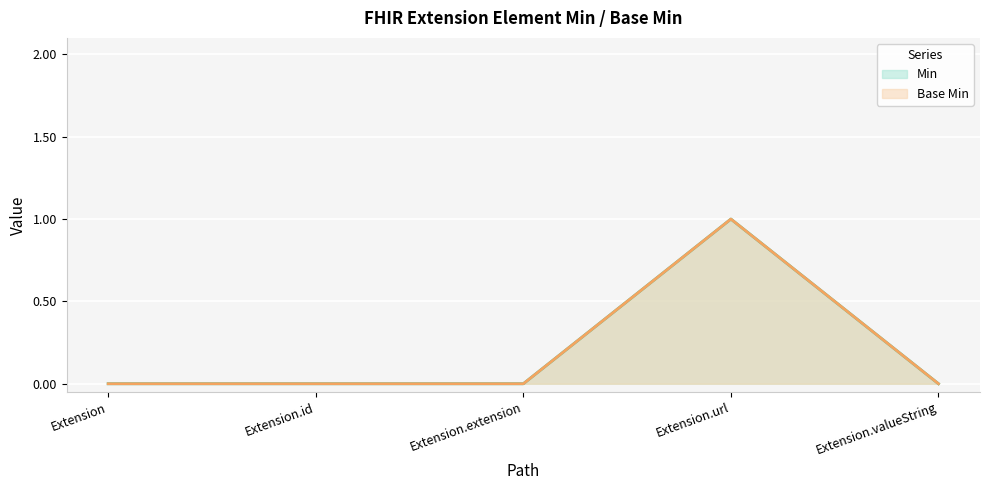

List the labels in order of Base Min value, smallest first.

Extension, Extension.id, Extension.extension, Extension.valueString, Extension.url